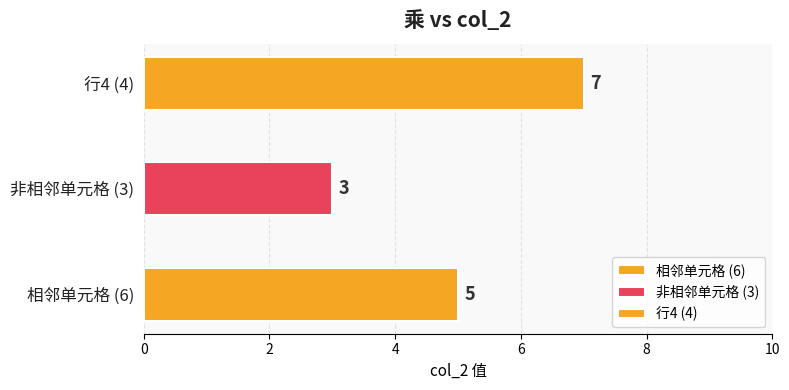

What is the difference between the maximum and minimum values?

4